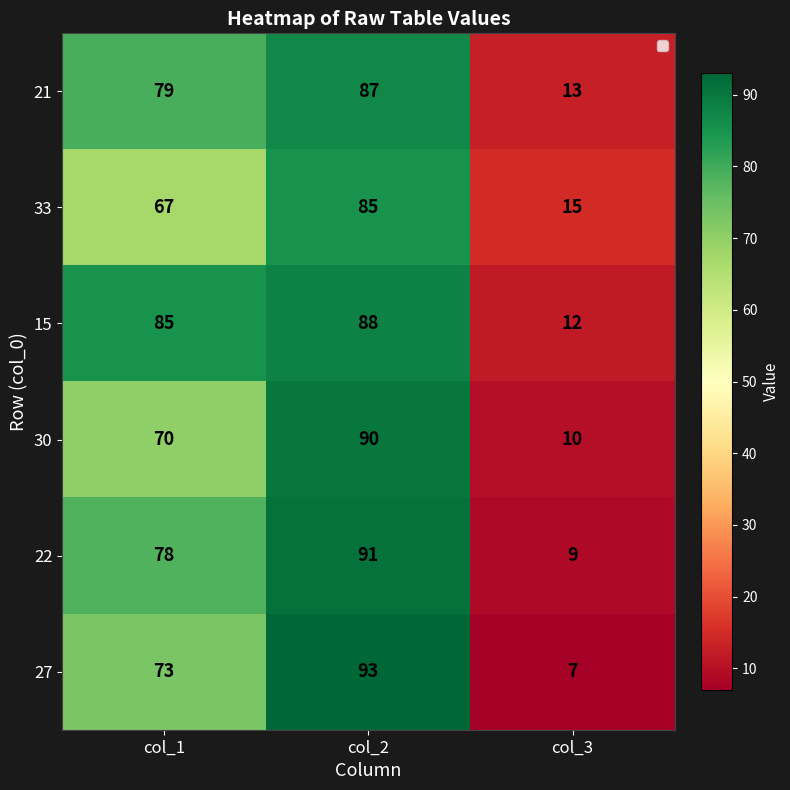

Which series has the largest total across all categories?

15